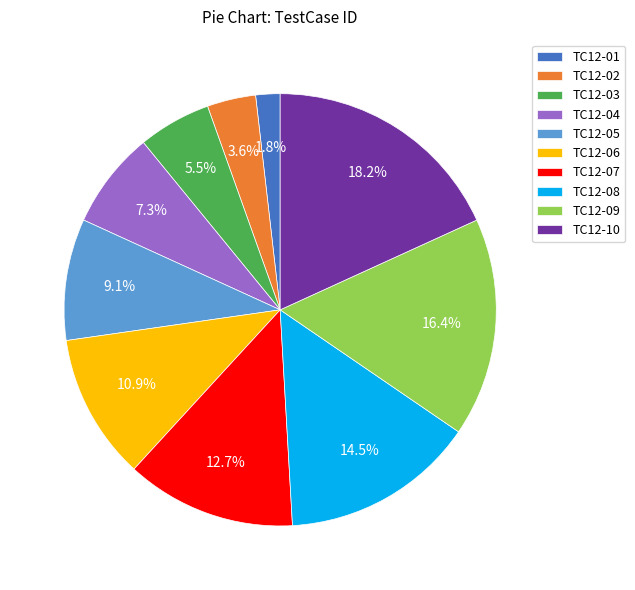

What percentage do TC12-07 and TC12-03 together represent?

18.2%